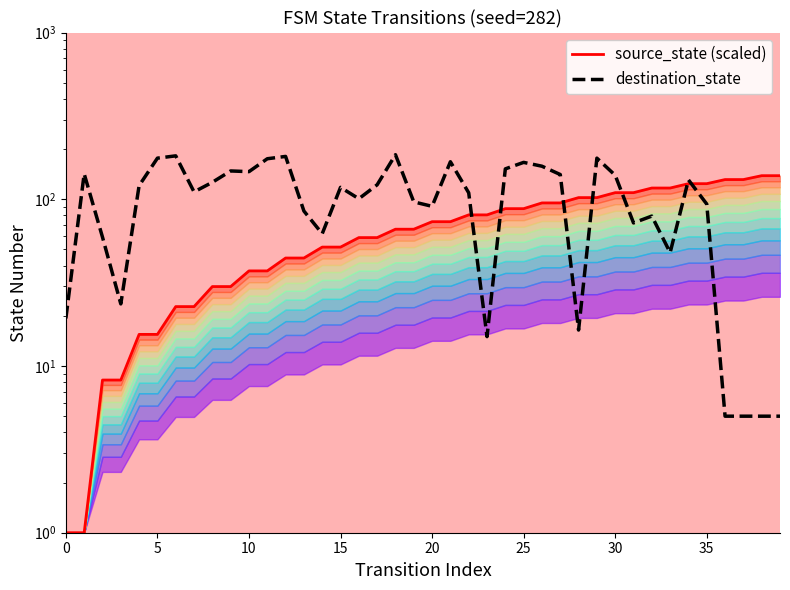

Which series has the largest range (max minus min)?

destination_state